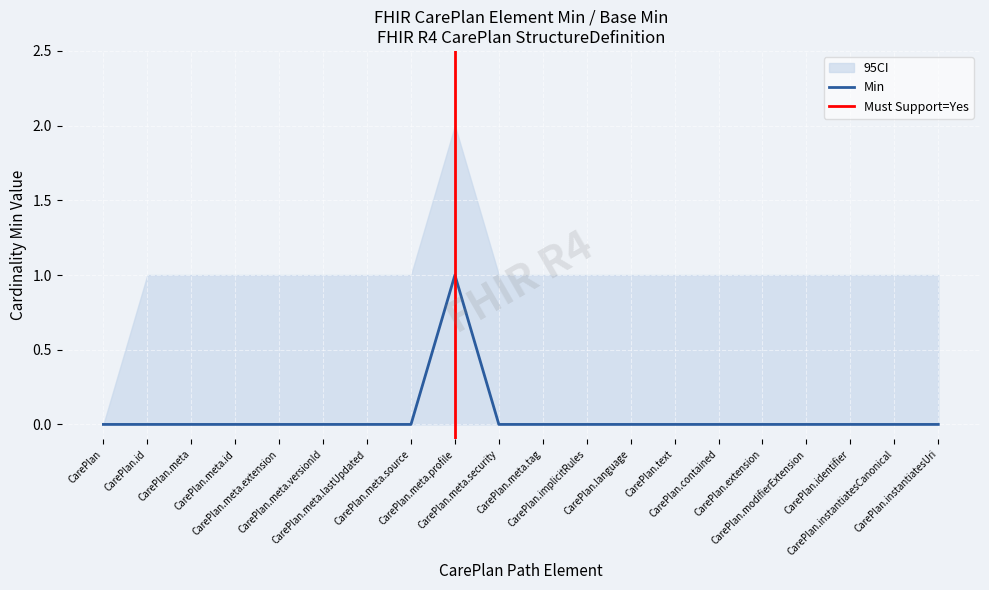

Reading right to left, transcribe all the data shown in this chart.

Min: 0	0	0	0	0	0	0	0	0	0	0	1	0	0	0	0	0	0	0	0
Base Min: 0	0	0	0	0	0	0	0	0	0	0	0	0	0	0	0	0	0	0	0
CI Upper: 1	1	1	1	1	1	1	1	1	1	1	2	1	1	1	1	1	1	1	0